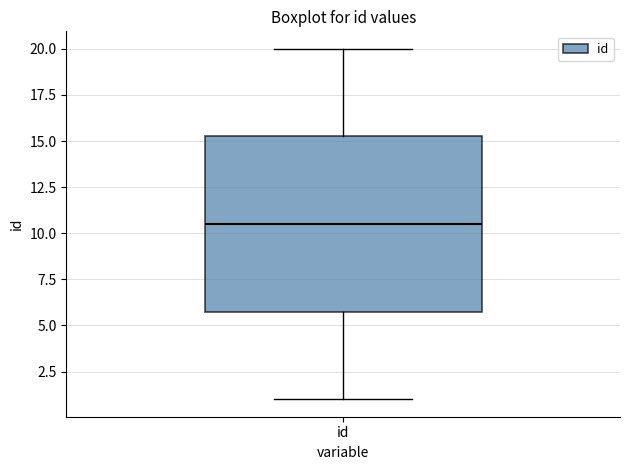

Read this box plot against the y-axis: the position of the median line, the range covered by the box, and the ends of both whiskers. The values are not printed on the chart, so give them approximately, as read against the axis.

median 10.5, box 6.0 to 15.5, whiskers 1.0 to 20.0